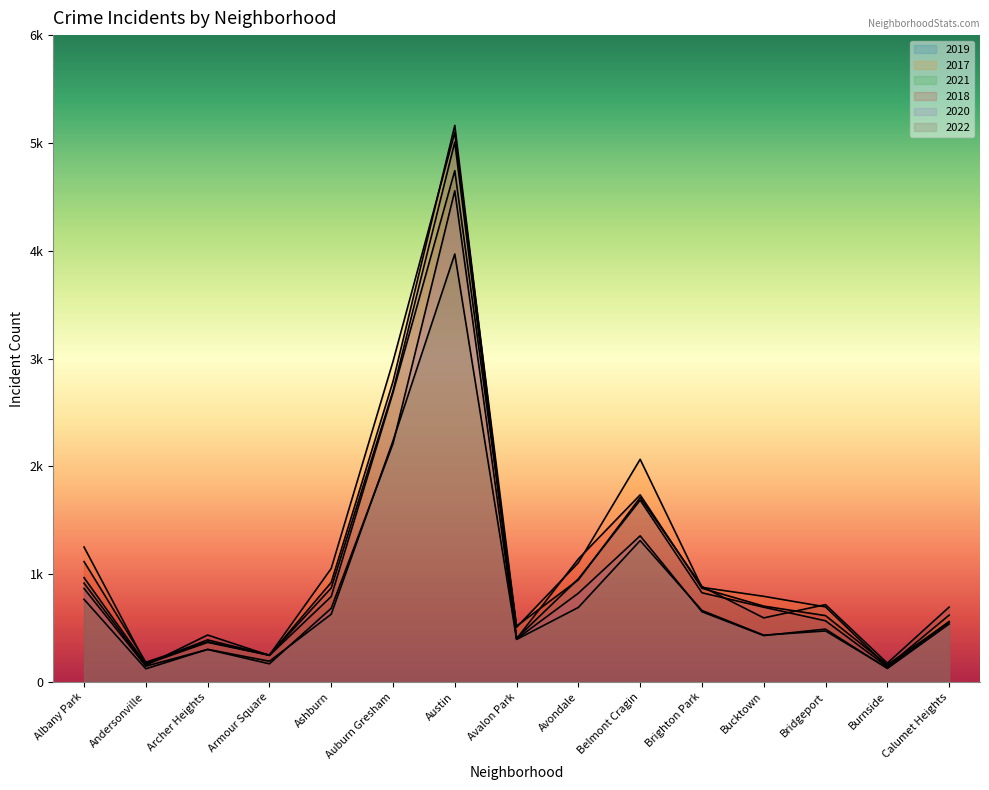

Count the number of categories in the chart.

15